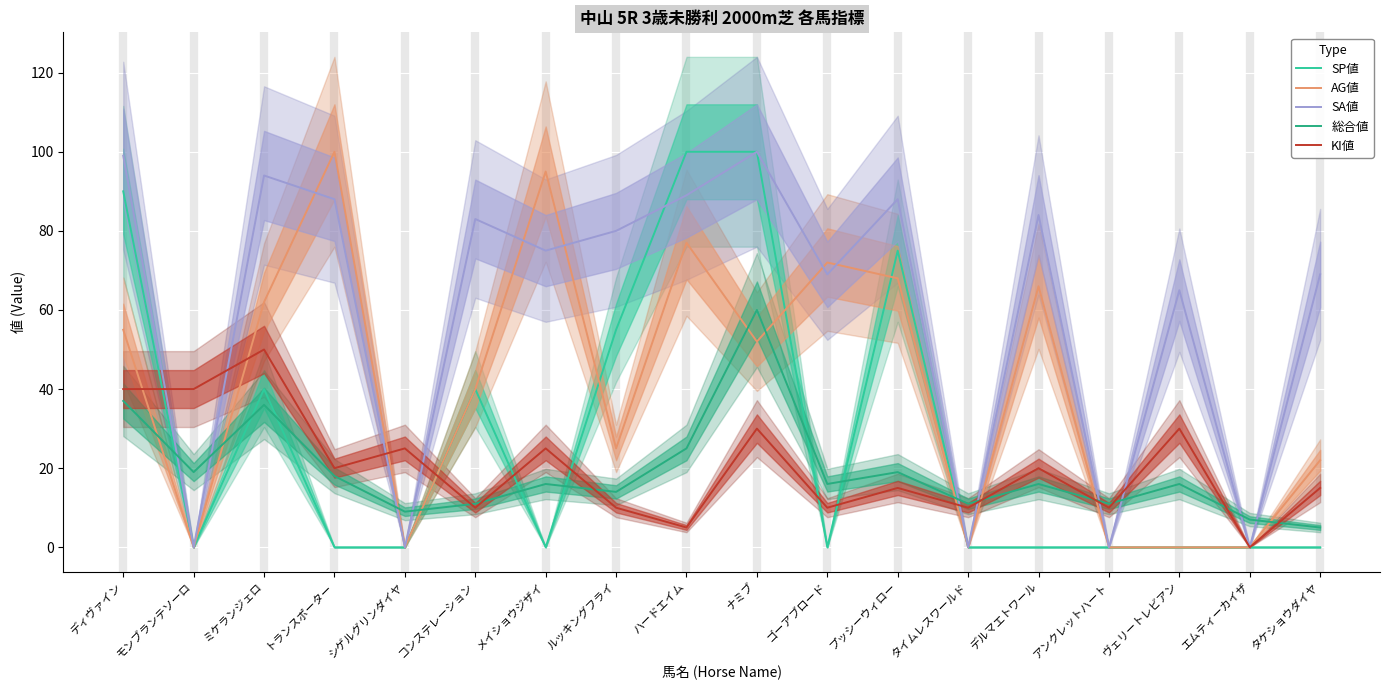

Which series has the largest total across all categories?

SA値